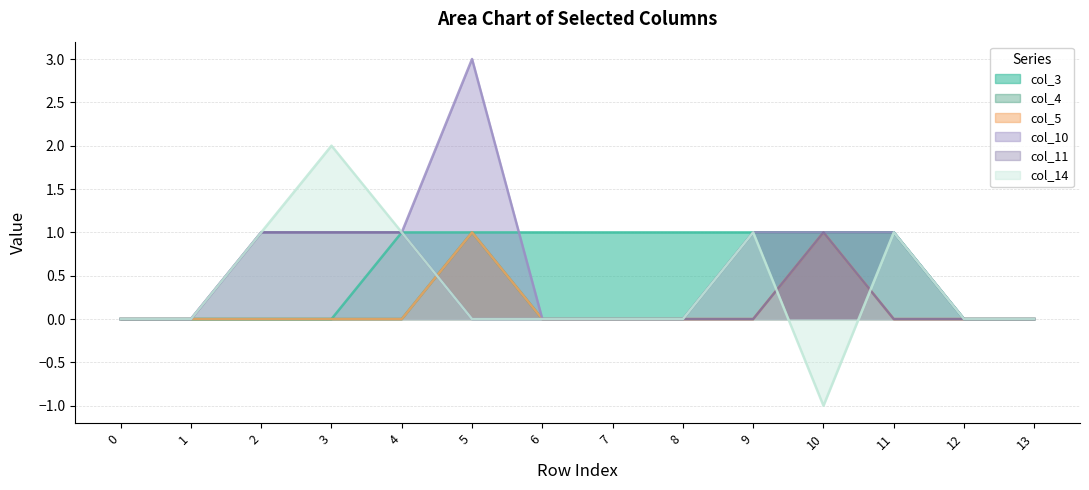

True or false: col_10 and col_14 cross at least once.

False